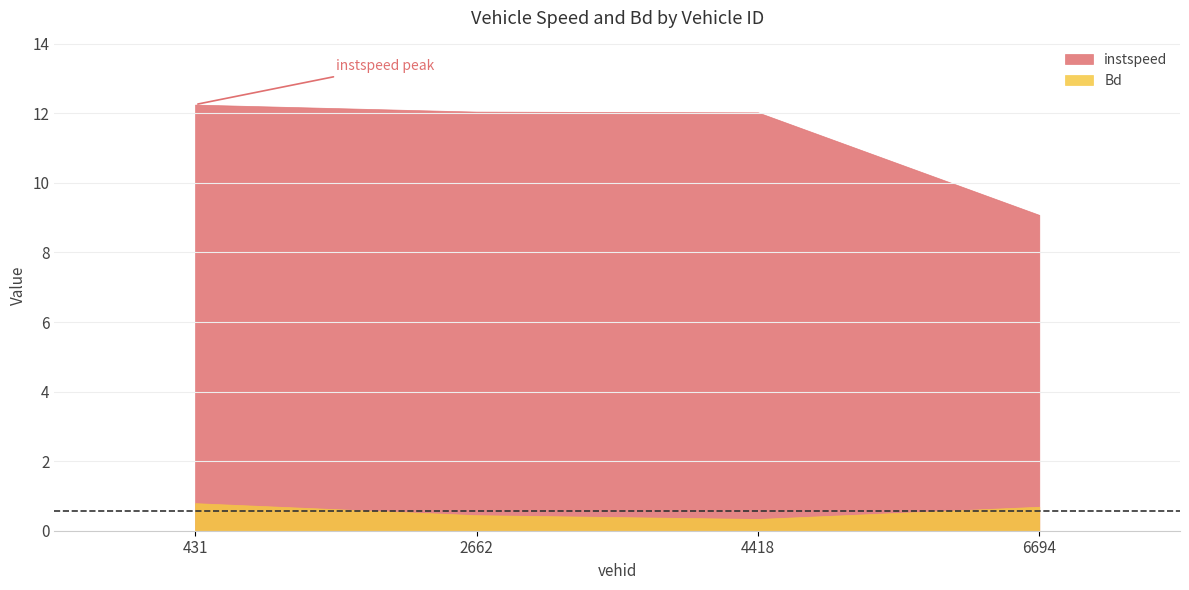

Reading left to right, what are all the values shown in this chart?

instspeed: 431=12.2	2662=12.0	4418=12.0	6694=9.1
Bd: 431=0.8	2662=0.4	4418=0.3	6694=0.7